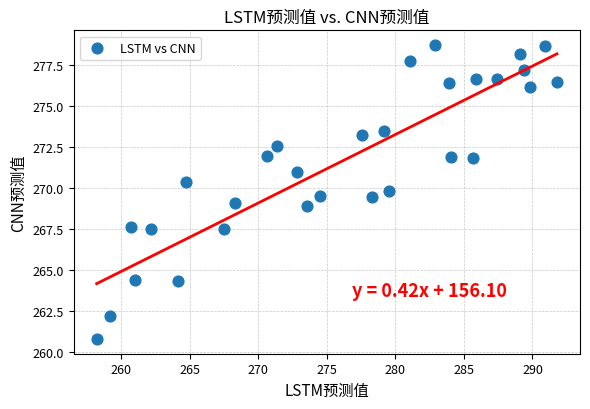

What is the range of Y values (max minus min)?

18.0